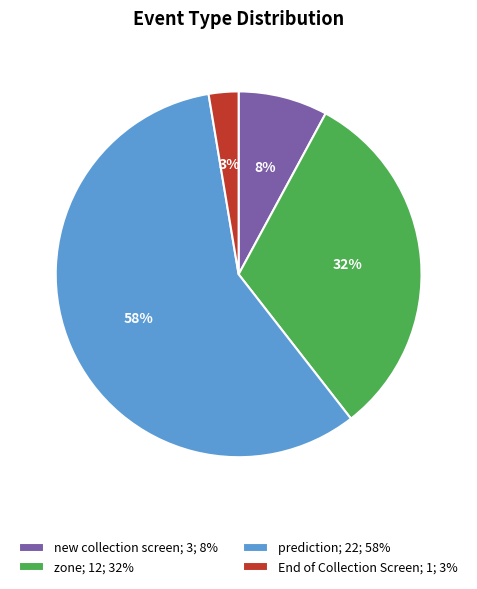

Between prediction; 22; 58% and new collection screen; 3; 8%, which is larger?

prediction; 22; 58%